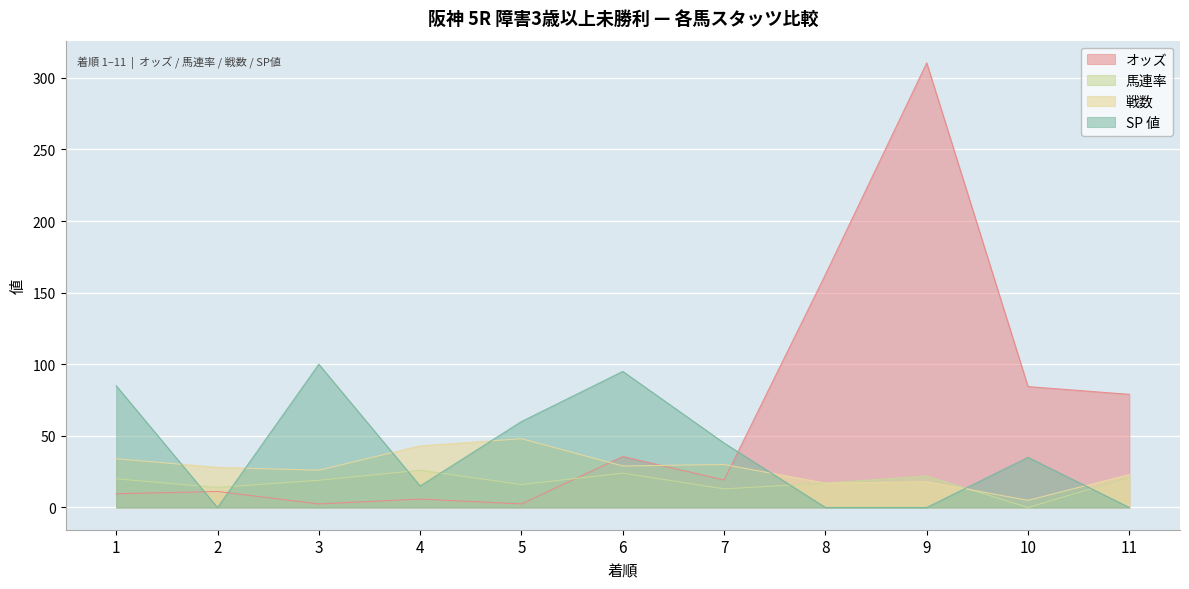

Count the number of categories in the chart.

11